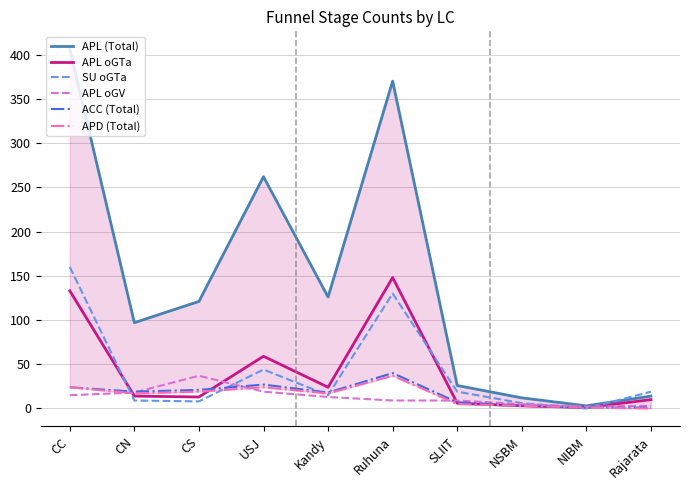

How many distinct data groups are displayed?

6